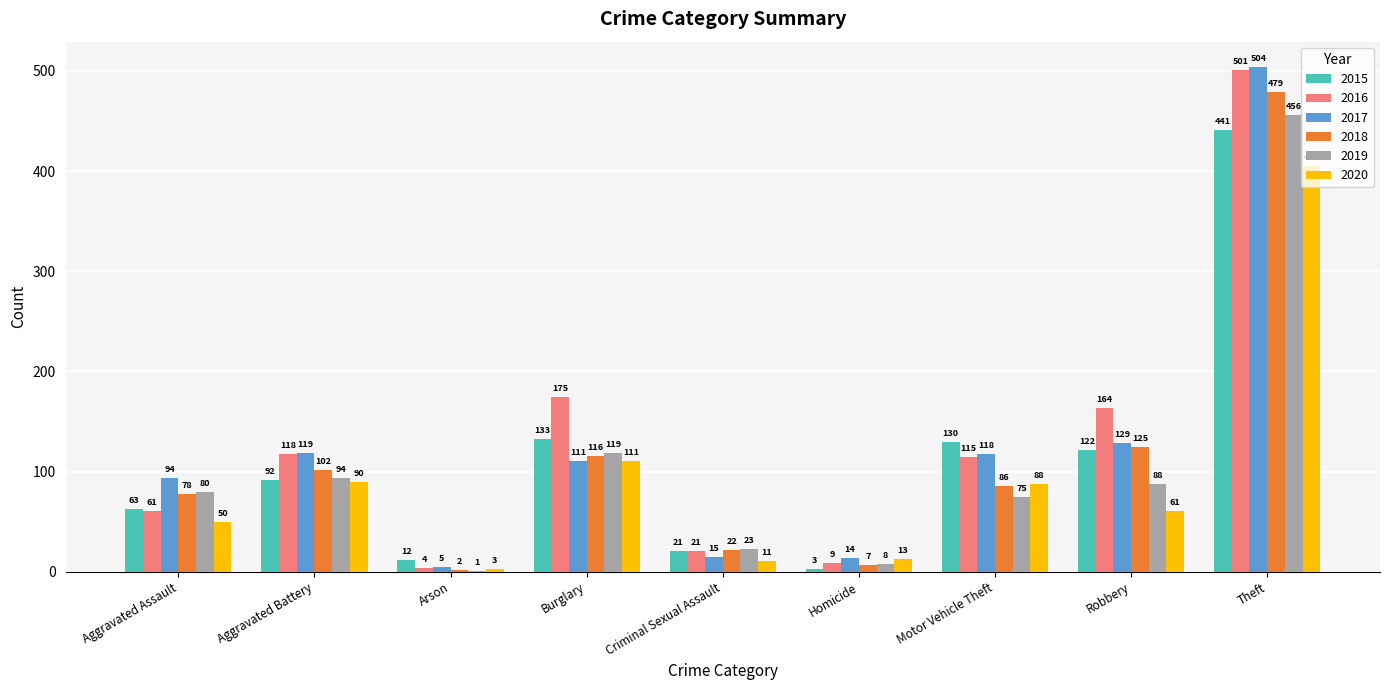

What is the average value of the 2020 series?

92